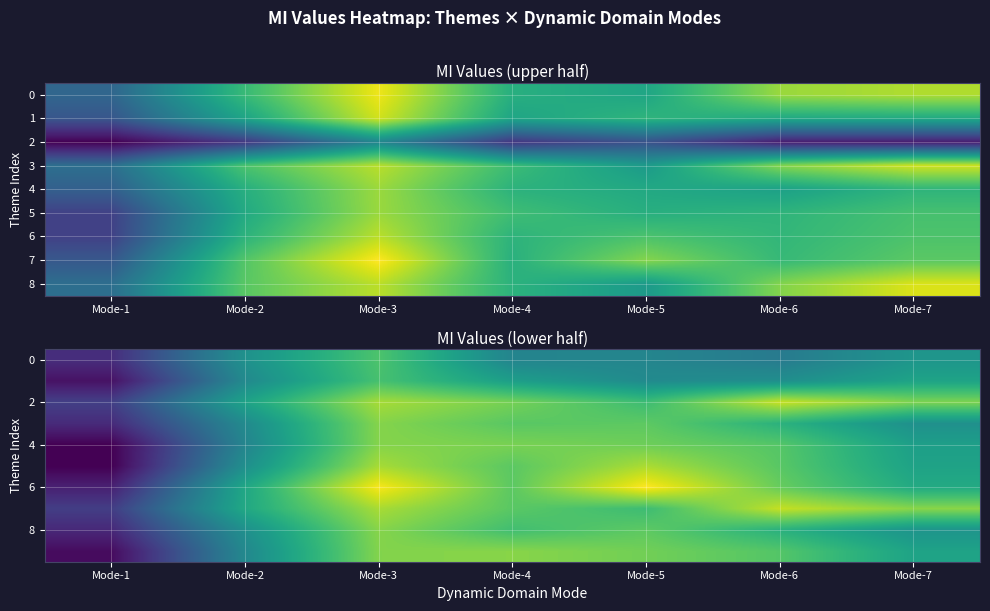

What is the smallest value displayed?

1.0